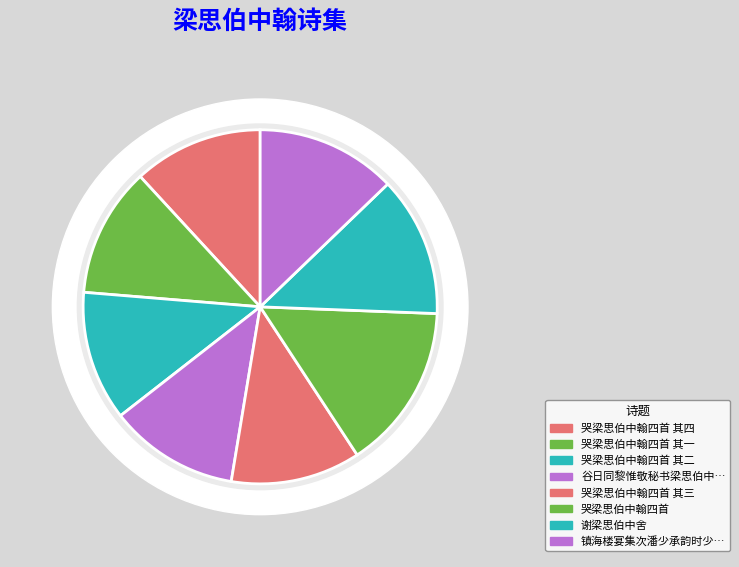

To the nearest percent, what portion does 哭梁思伯中翰四首 其三 represent?

12%